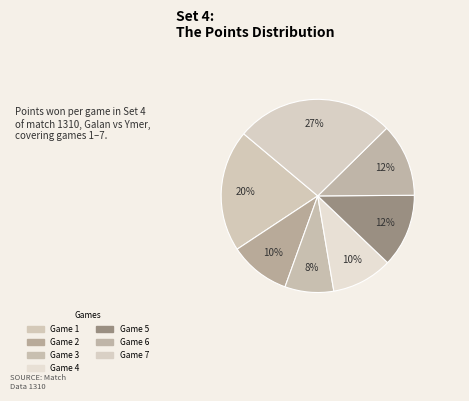

How many slices are in this pie chart?

7